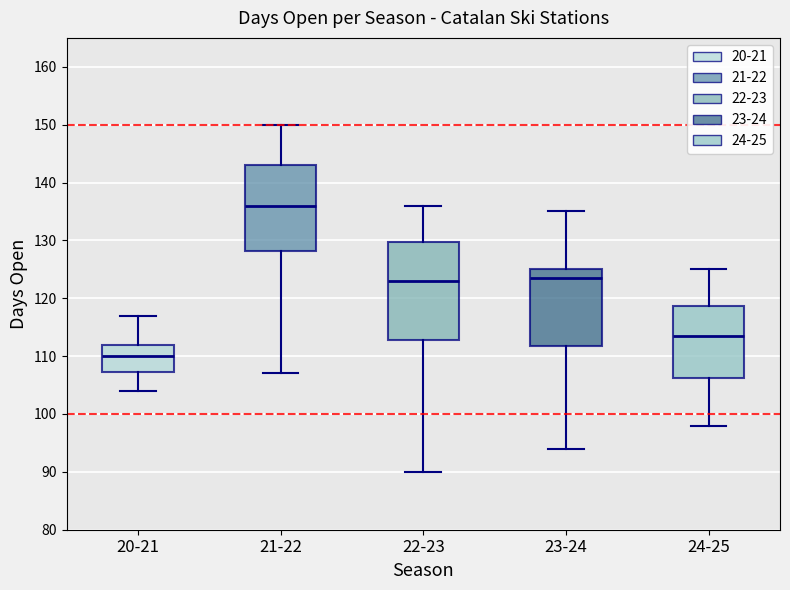

Which box has the lowest median line?

20-21